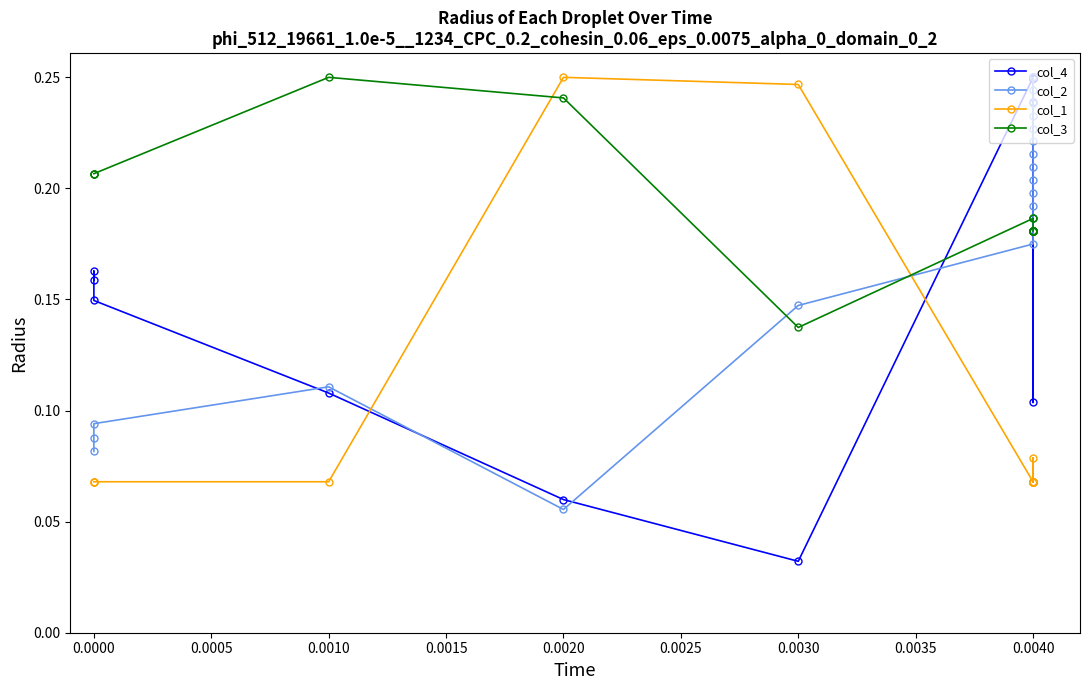

Between 0.0000 and 0.0040, which is larger?

0.0040